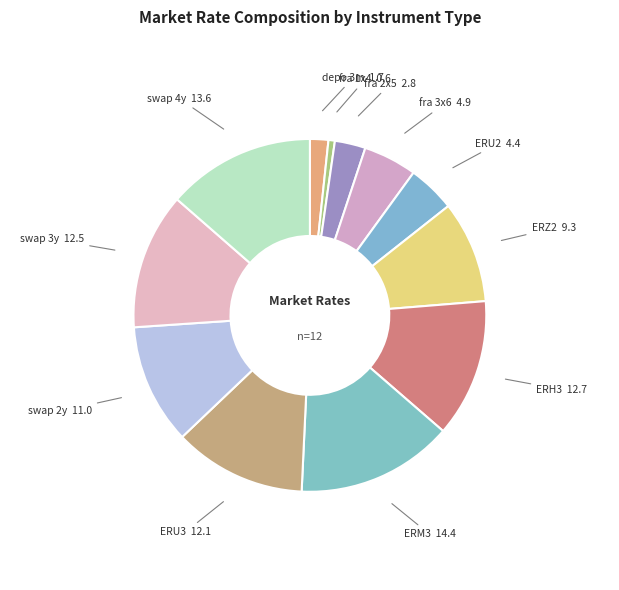

Count the number of slices in the pie.

12